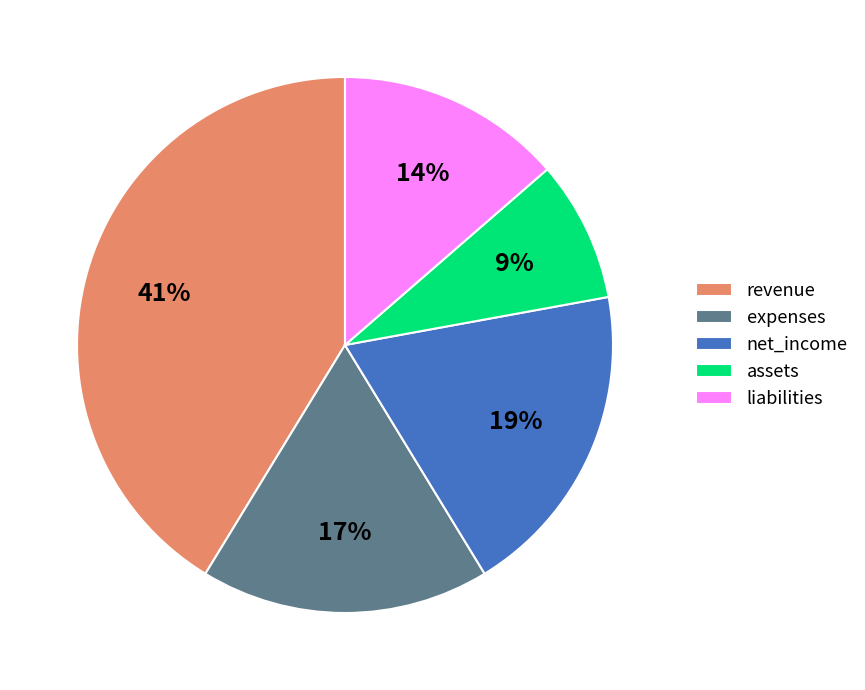

Which slice is the largest?

revenue